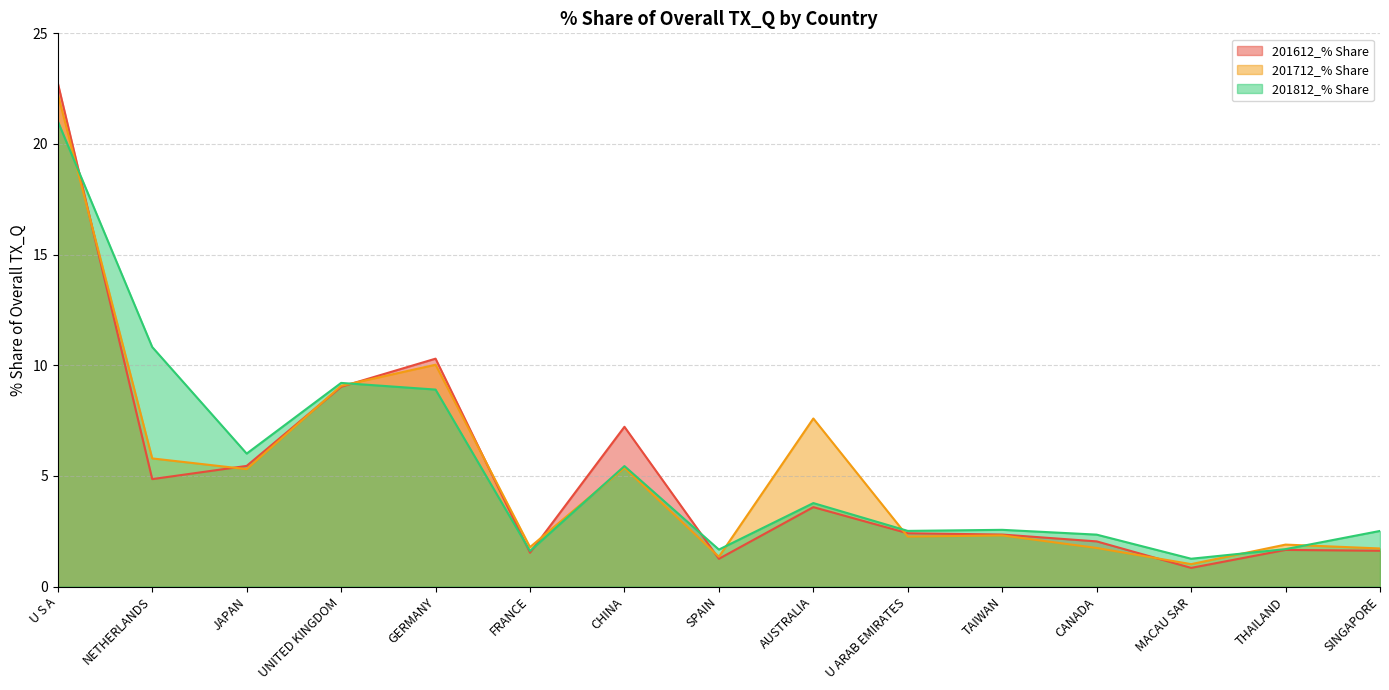

List the series in order of their overall mean, highest first.

201812_% Share, 201712_% Share, 201612_% Share